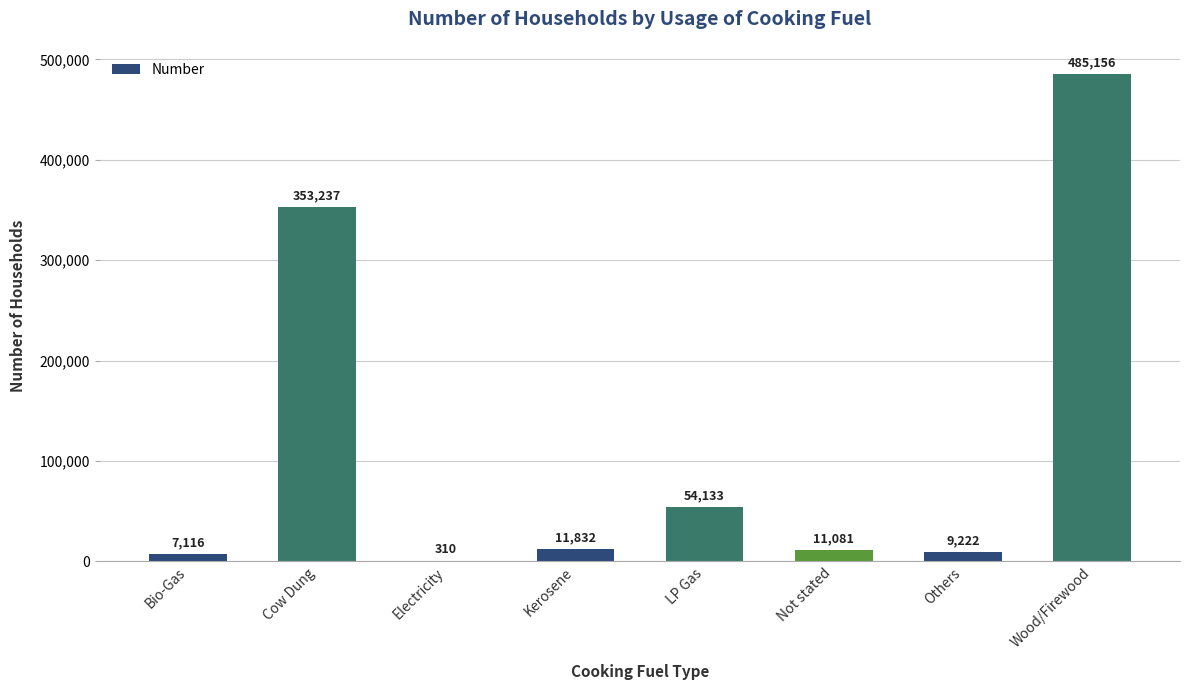

At which category does the chart reach its peak across all series?

Wood/Firewood